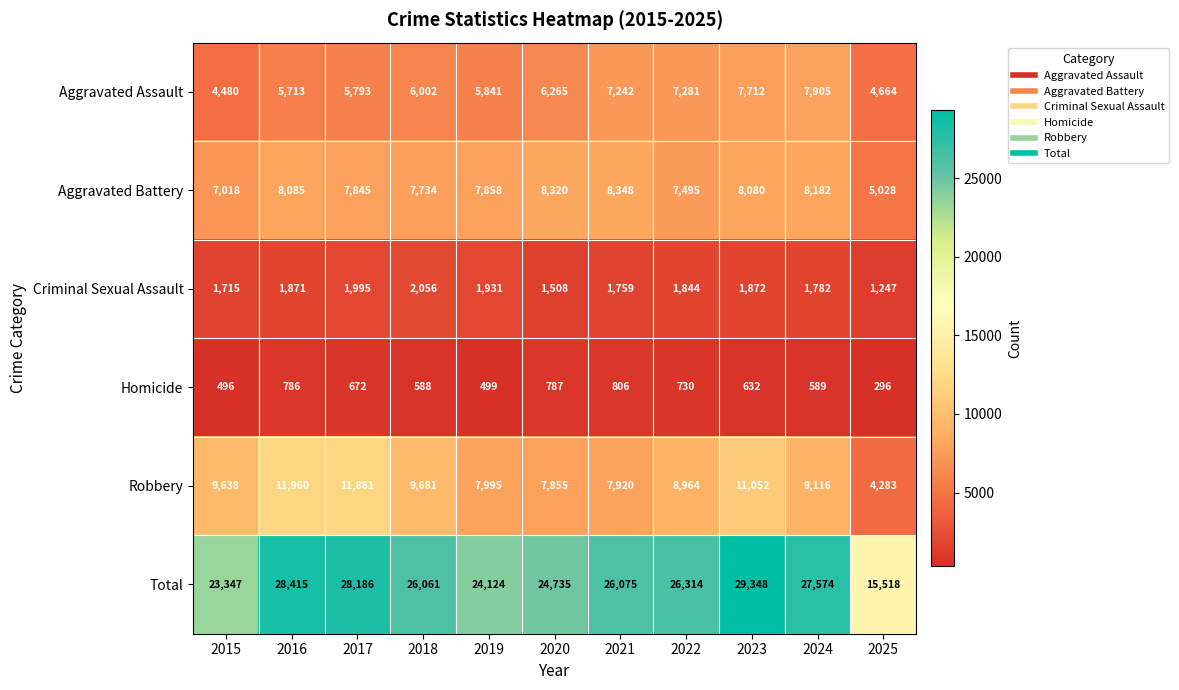

What is the difference between the maximum and minimum values in the Aggravated Battery series?

3320